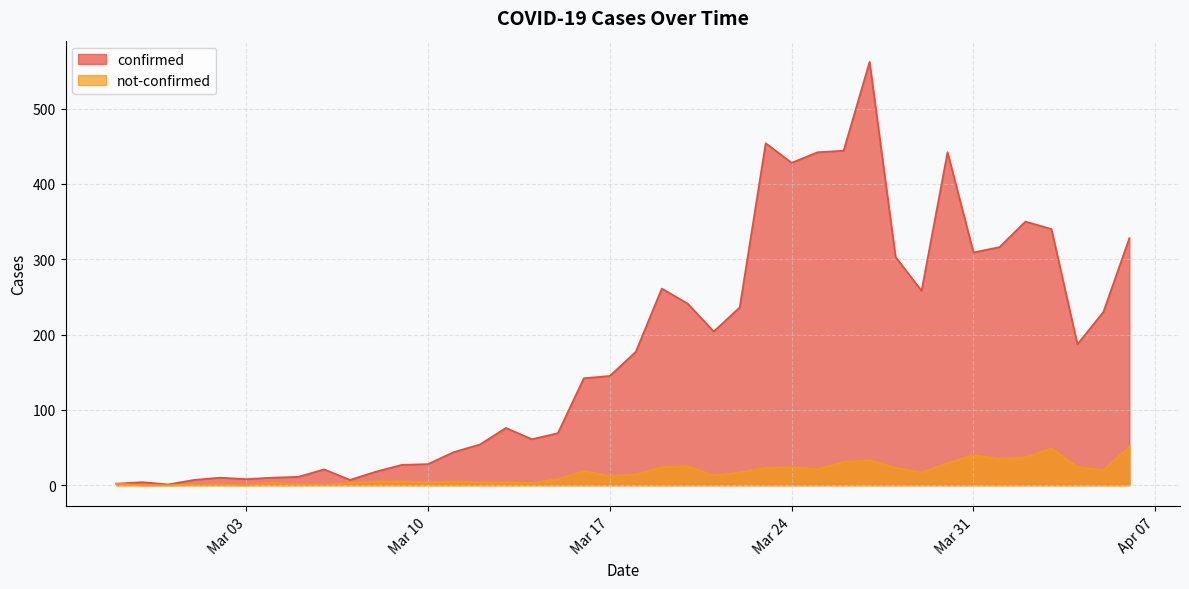

Which series has the largest total across all categories?

confirmed